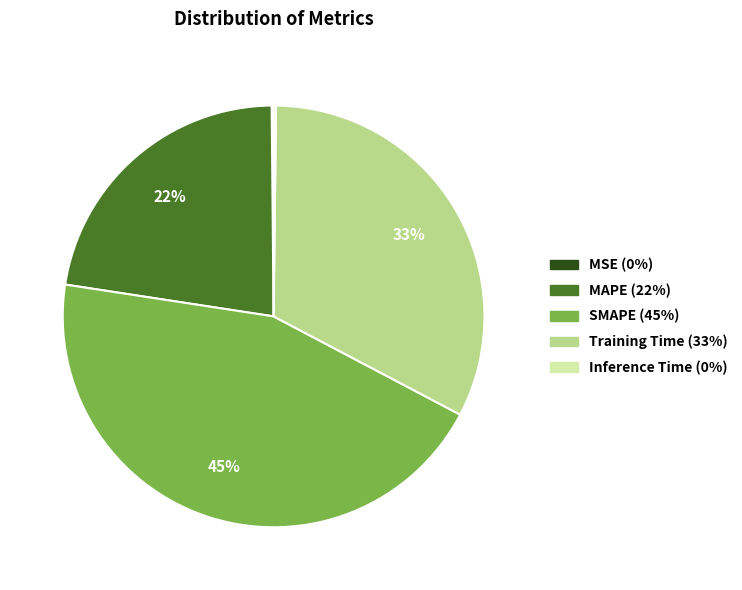

True or false: SMAPE accounts for 58% of the total.

False